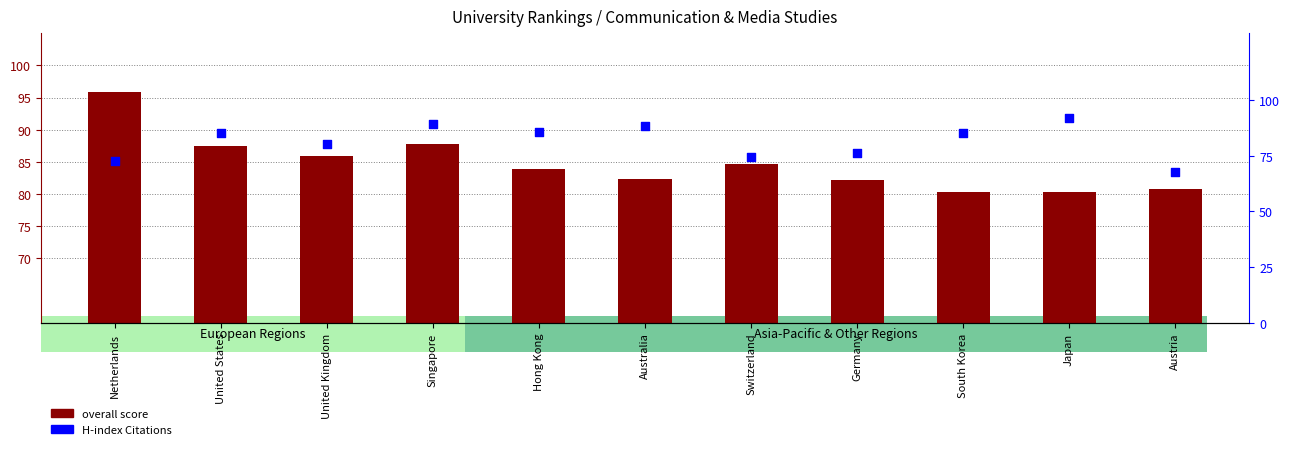

What are all the series names shown in the legend?

overall score, H-index Citations